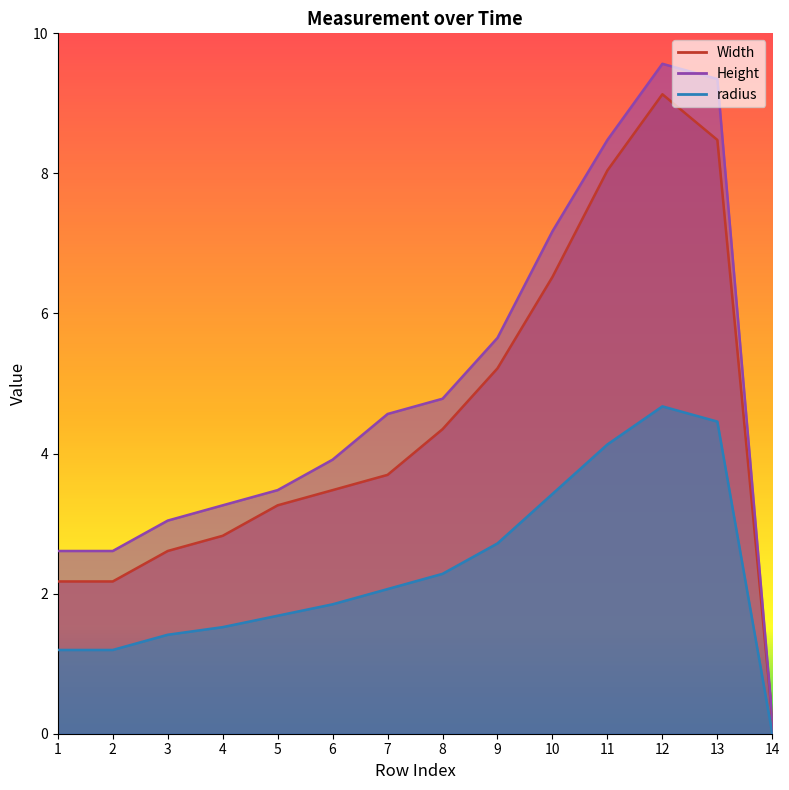

Count the number of categories in the chart.

14